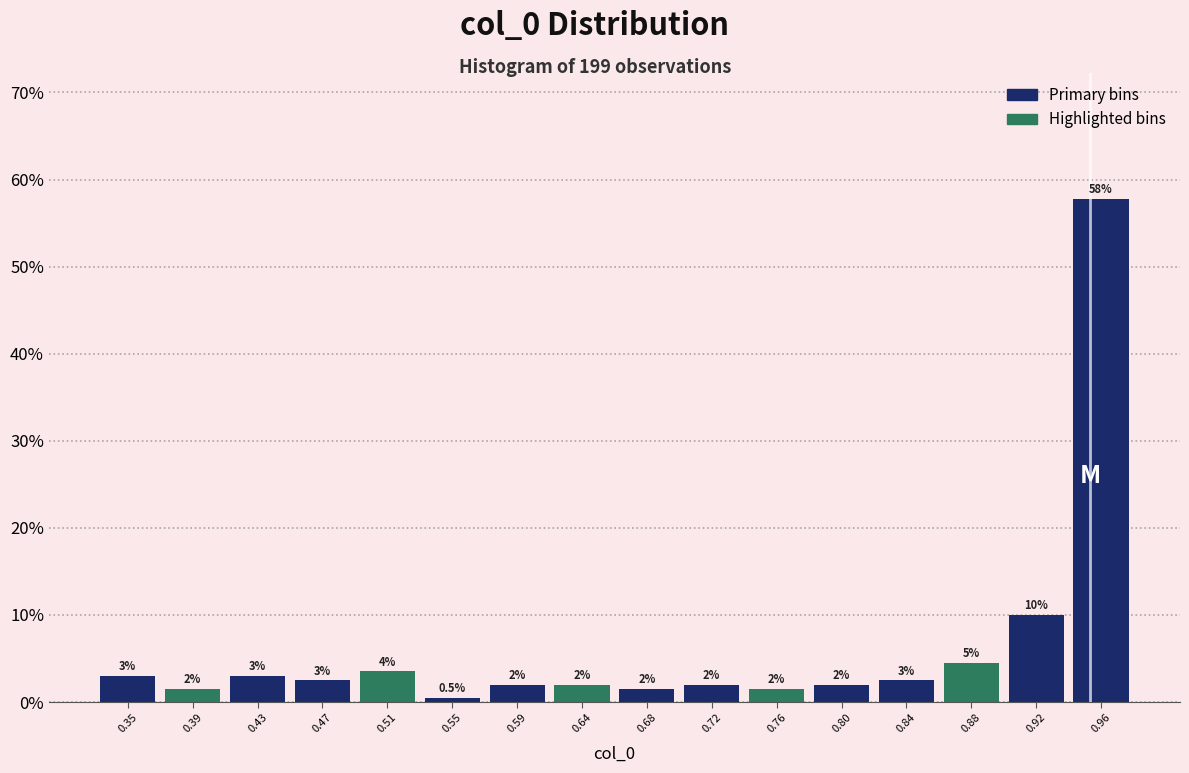

Over which range of the x-axis is the bar tallest?

0.940 to 0.980